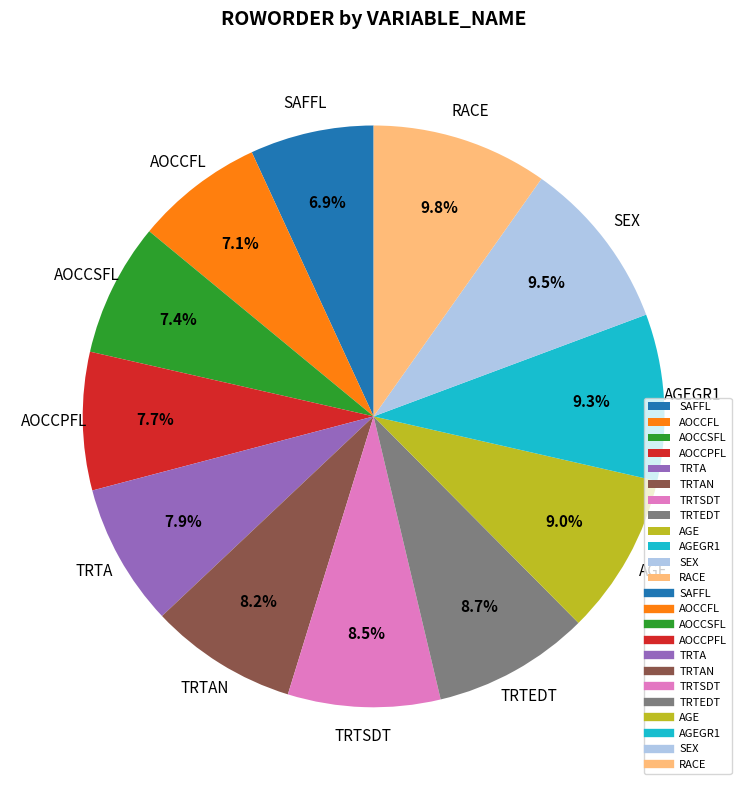

What percentage do AGE and TRTEDT together represent?

17.7%